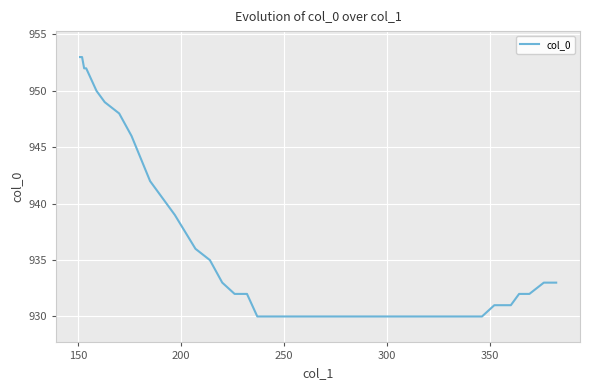

What is the minimum value shown in the chart?

930